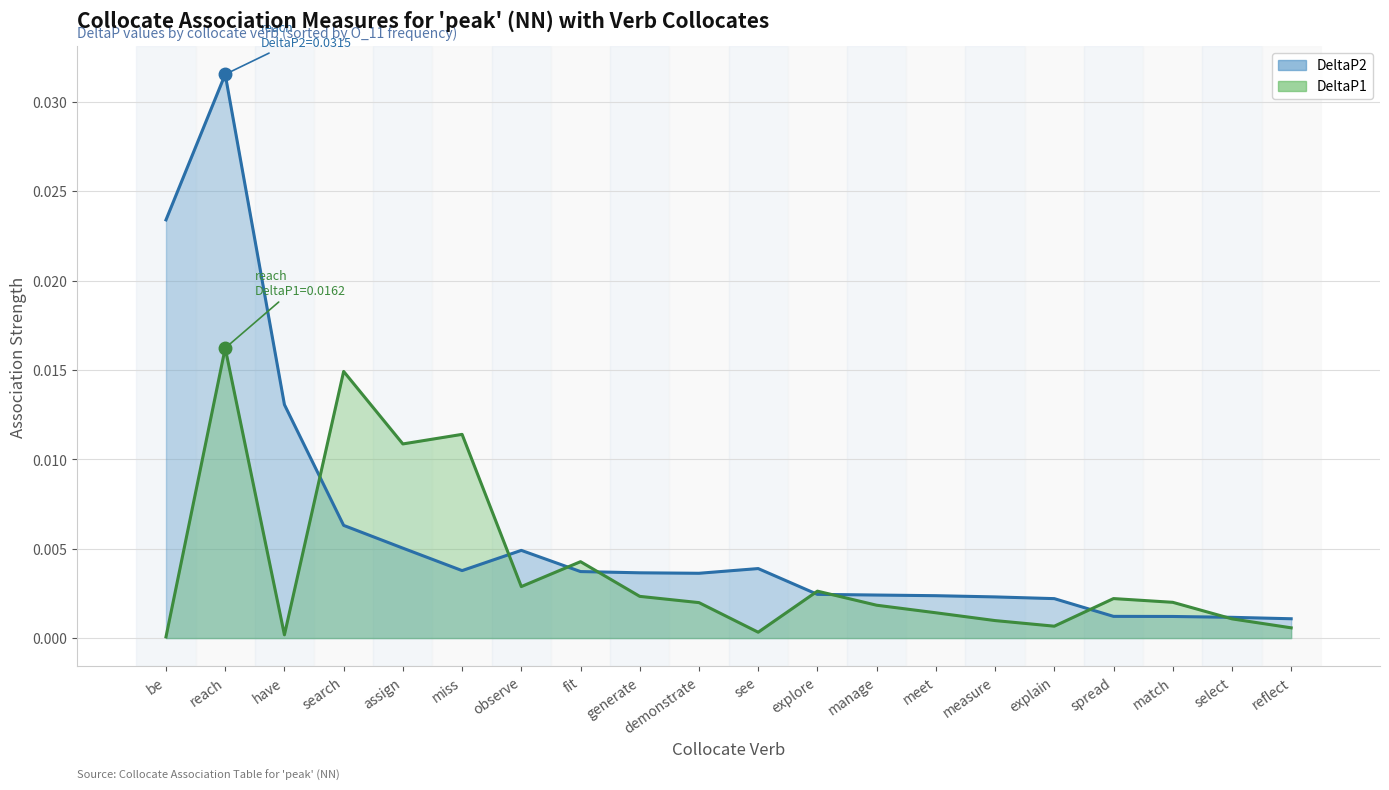

Which series has the largest range (max minus min)?

DeltaP2